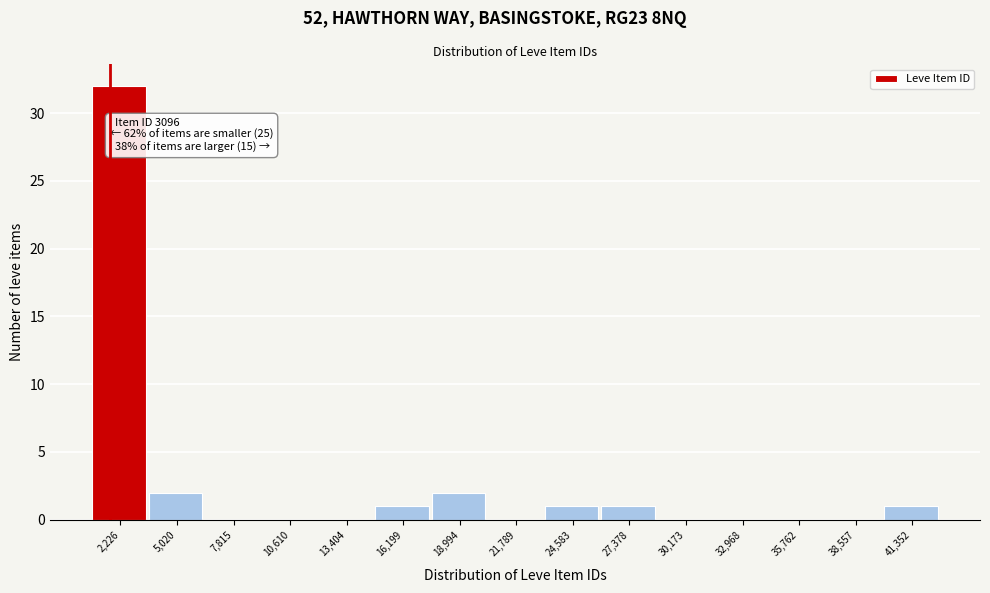

Reading left to right, list all the values displayed in this chart.

2,226=32	5,020=2	7,815=0	10,610=0	13,404=0	16,199=1	18,994=2	21,789=0	24,583=1	27,378=1	30,173=0	32,968=0	35,762=0	38,557=0	41,352=1